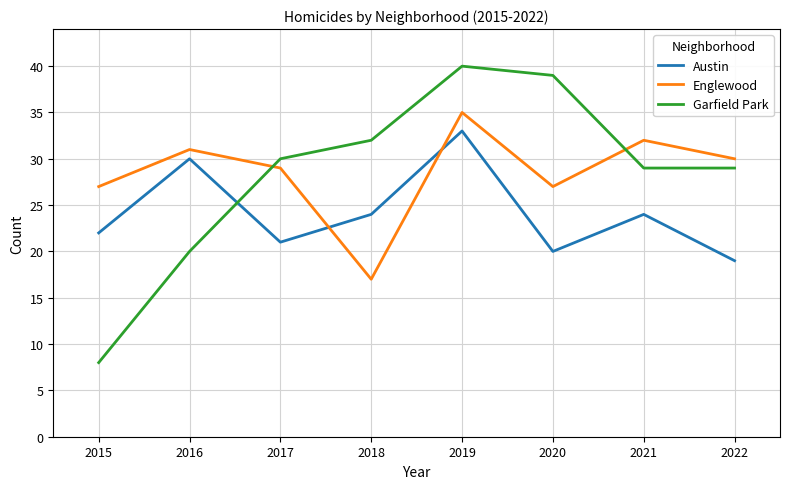

Count the number of data series in this chart.

3